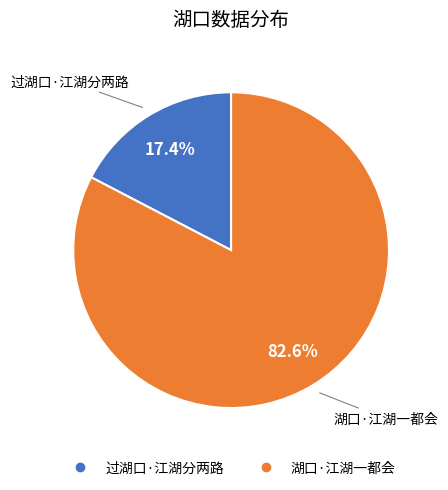

Which category has the biggest portion of the pie?

湖口·江湖一都会